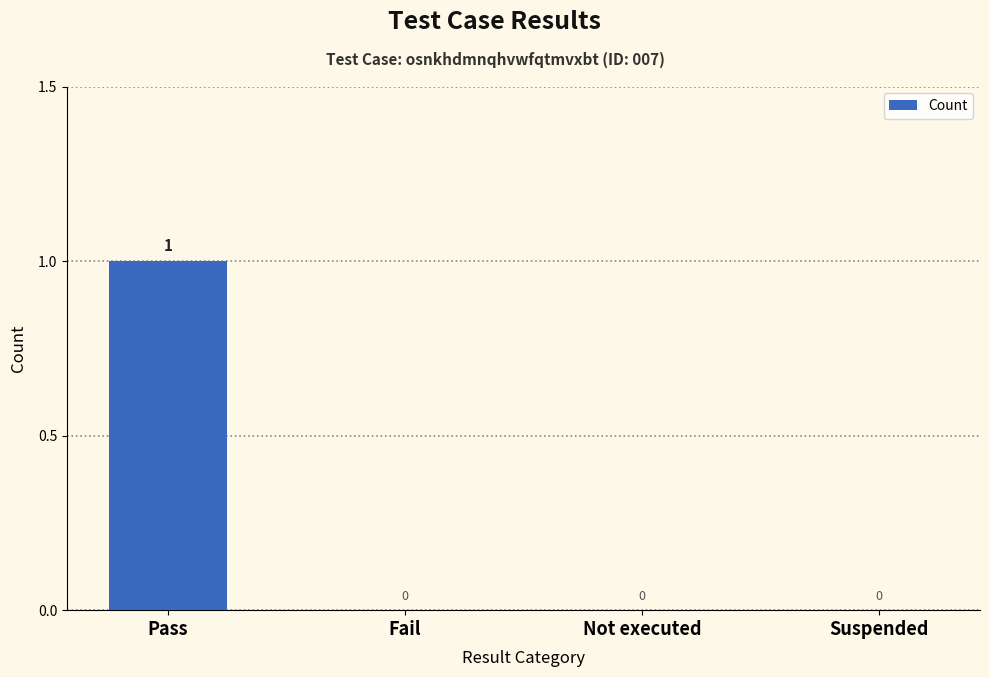

How many values are between 0 and 1?

4